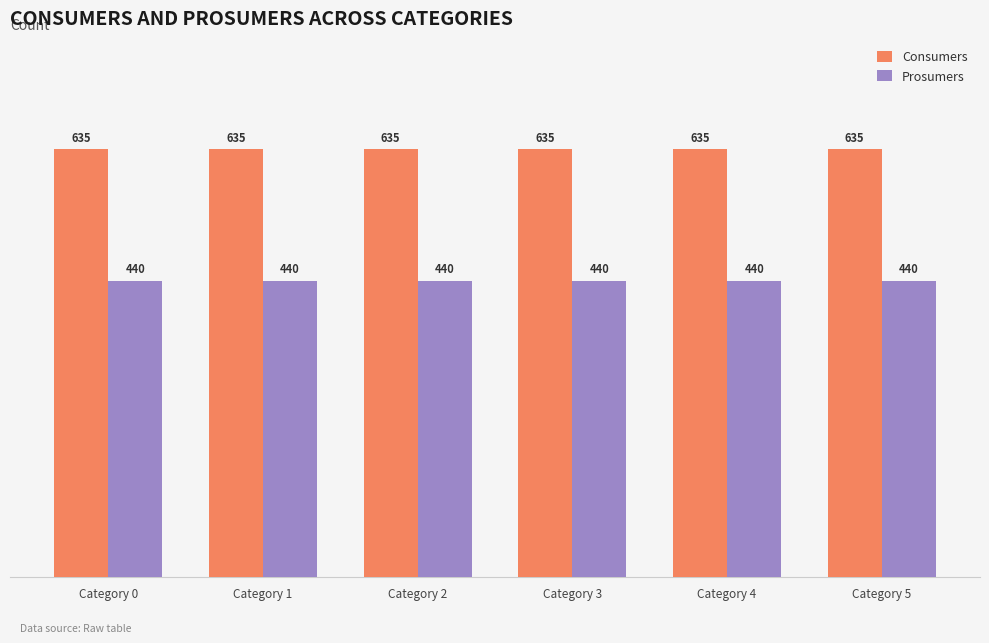

The value of Consumers at Category 1 is 635. True or false?

True